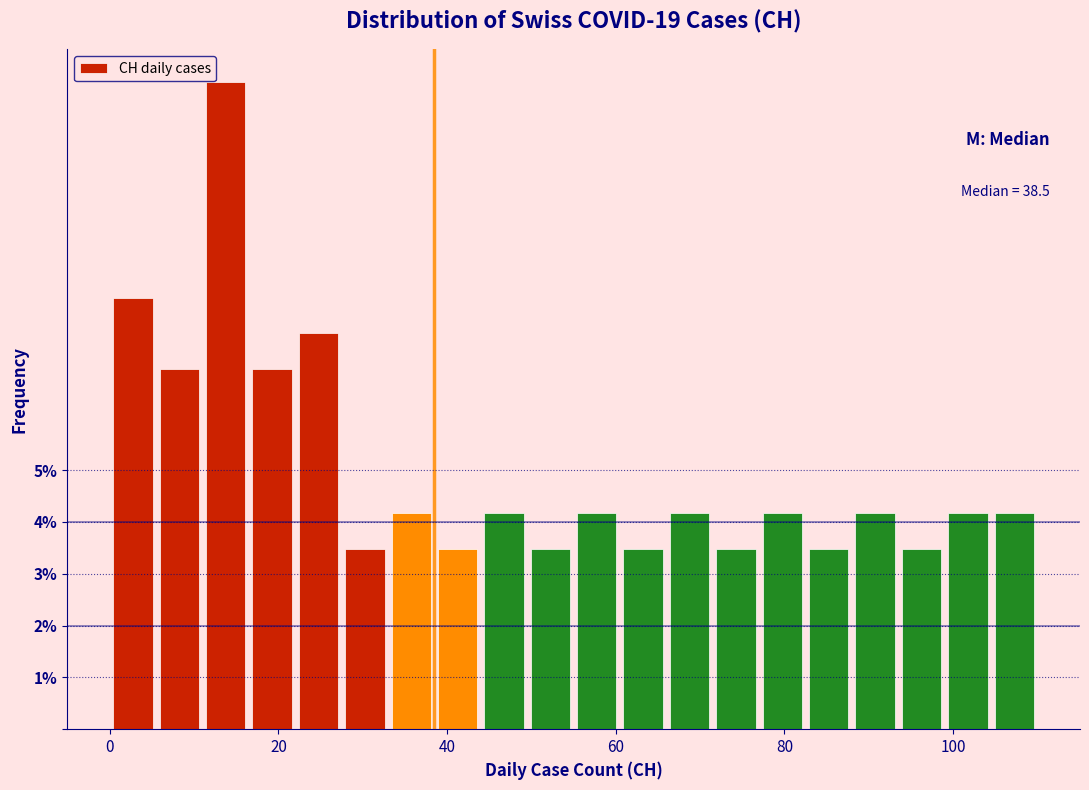

Read against the x-axis, roughly where is the centre of the tallest bar?

14